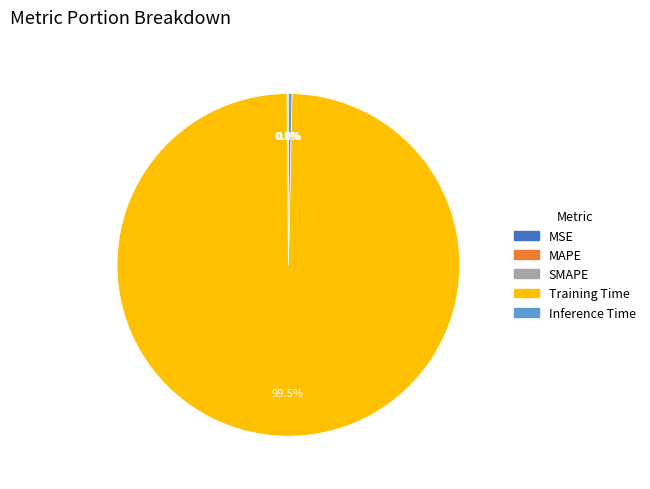

Does any single category account for the majority?

Yes